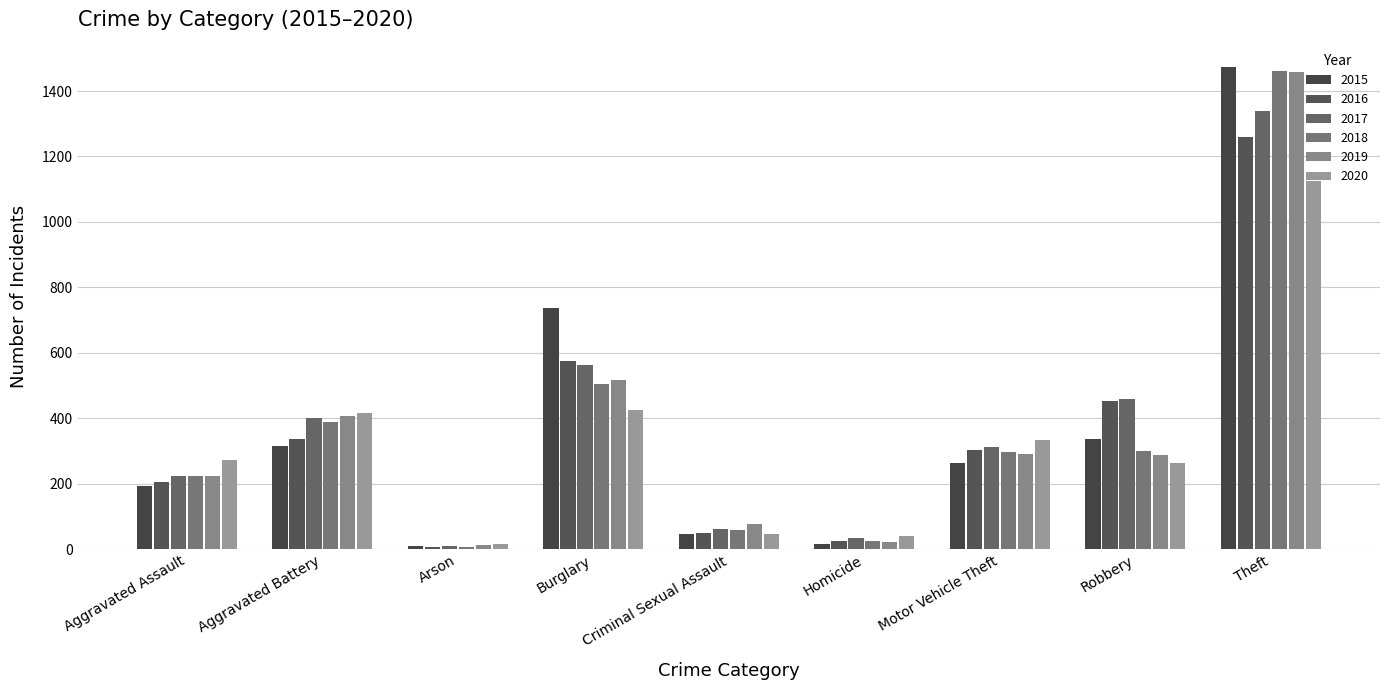

What is the sum of all 2016 values?

3218